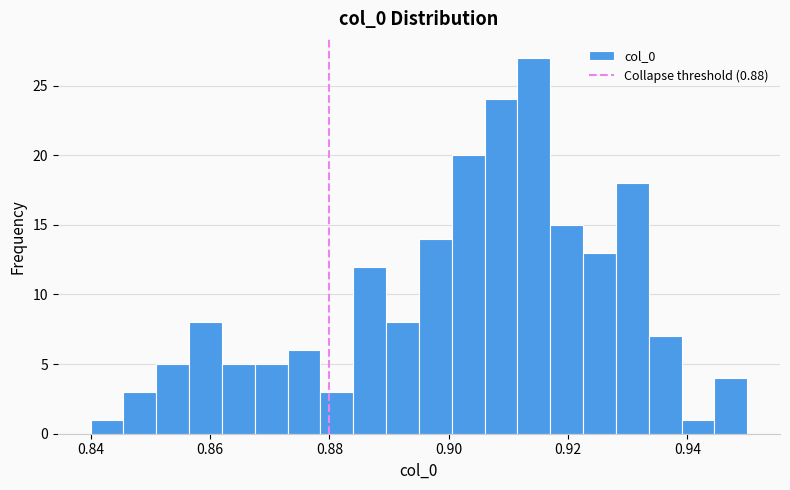

Read against the x-axis, roughly where is the centre of the tallest bar?

0.914